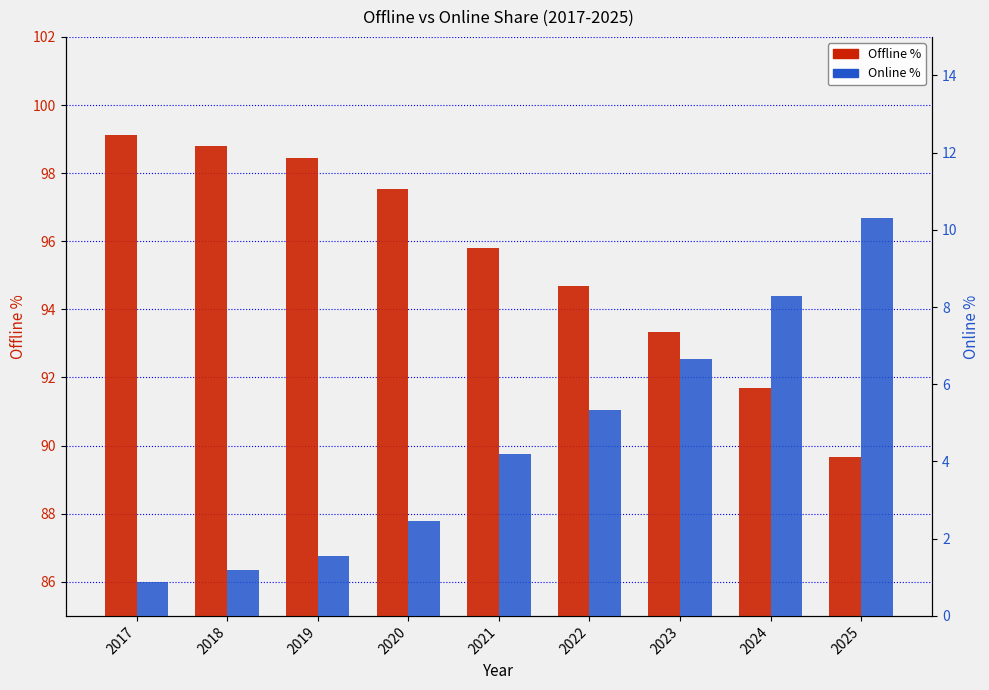

Rank the series at 2017 from highest to lowest value.

Offline, Online